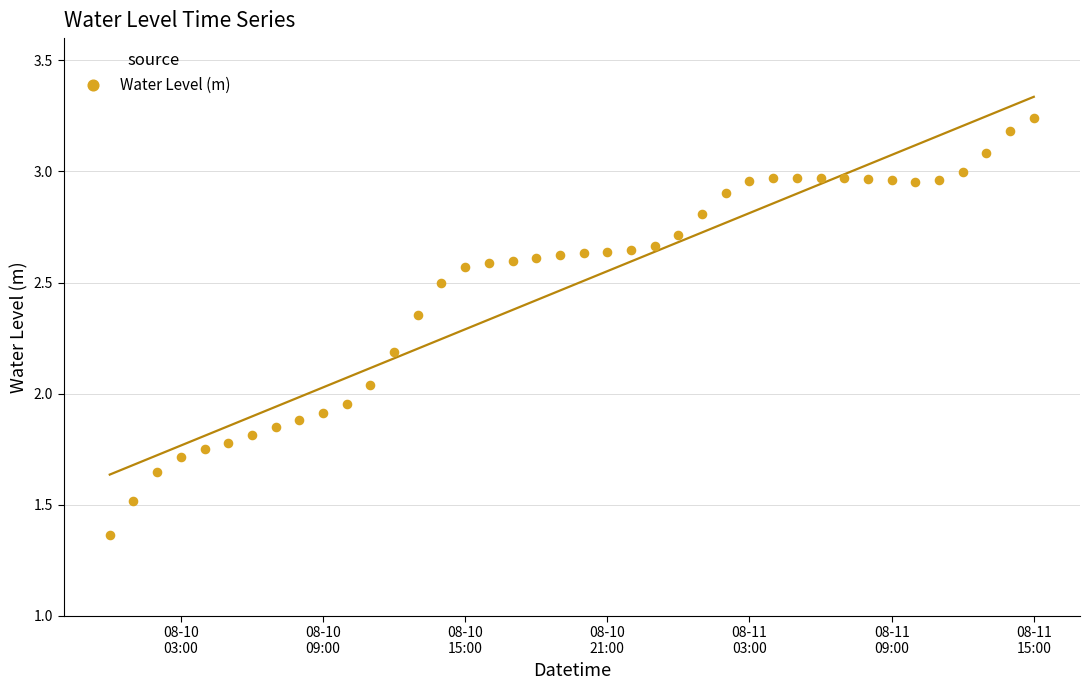

What is the range of Y values (max minus min)?

1.9